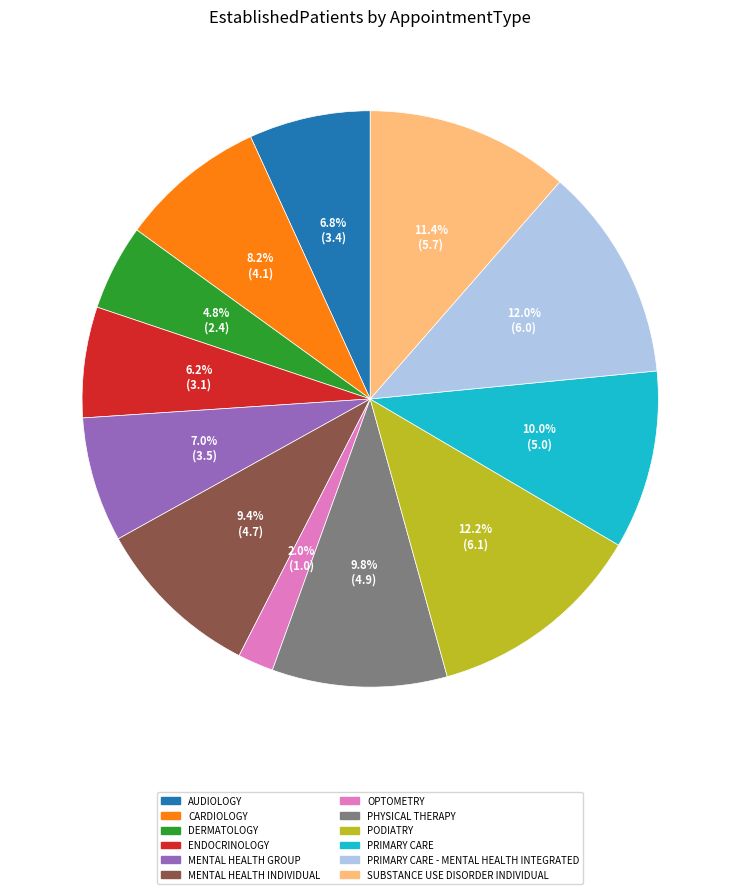

To the nearest percent, what is the difference between the largest and smallest slice percentages?

10%